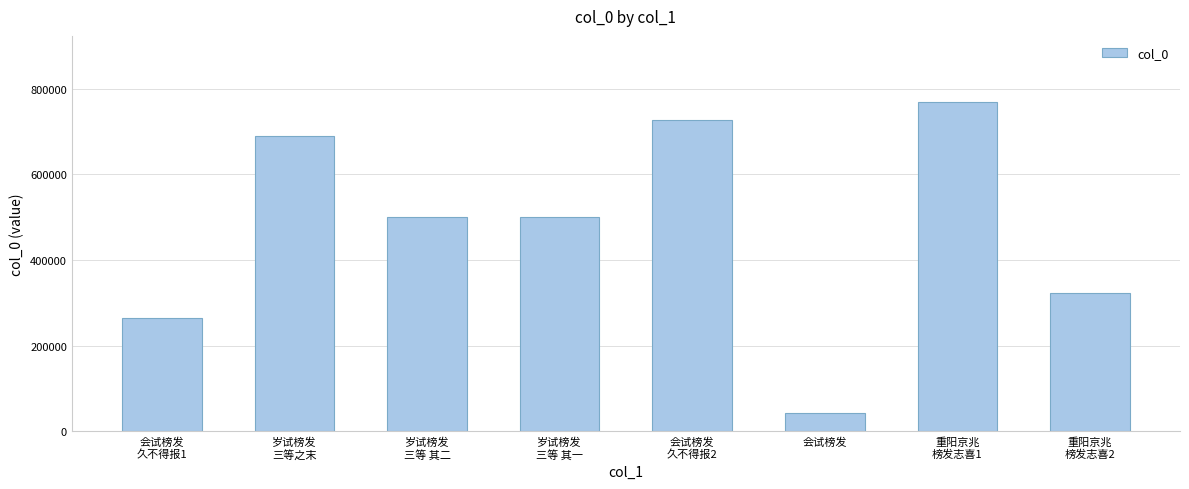

What is the difference between the second highest and second lowest values?

463599